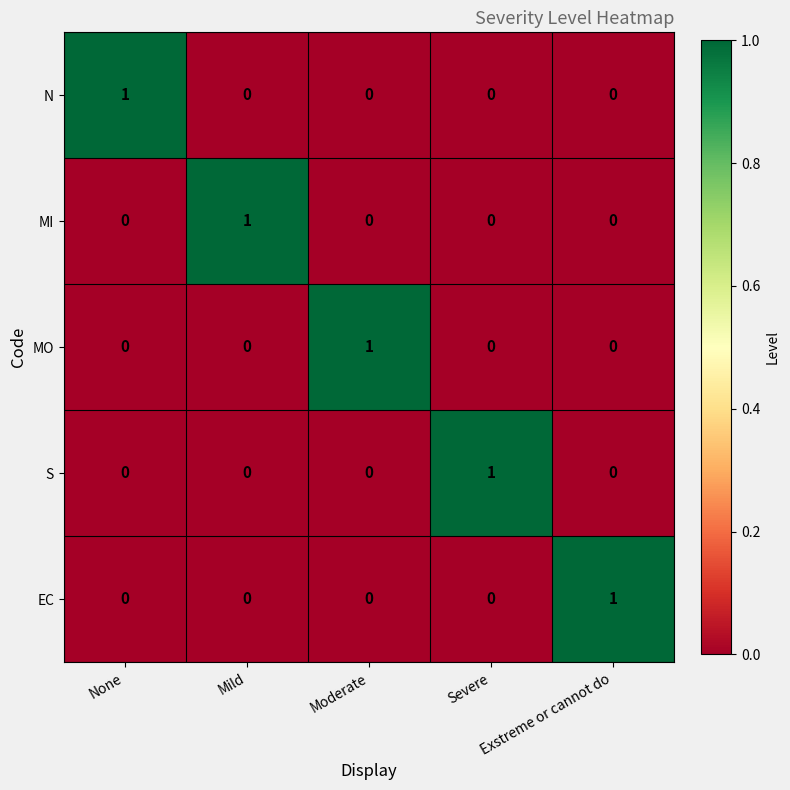

How many series are shown in this chart?

5